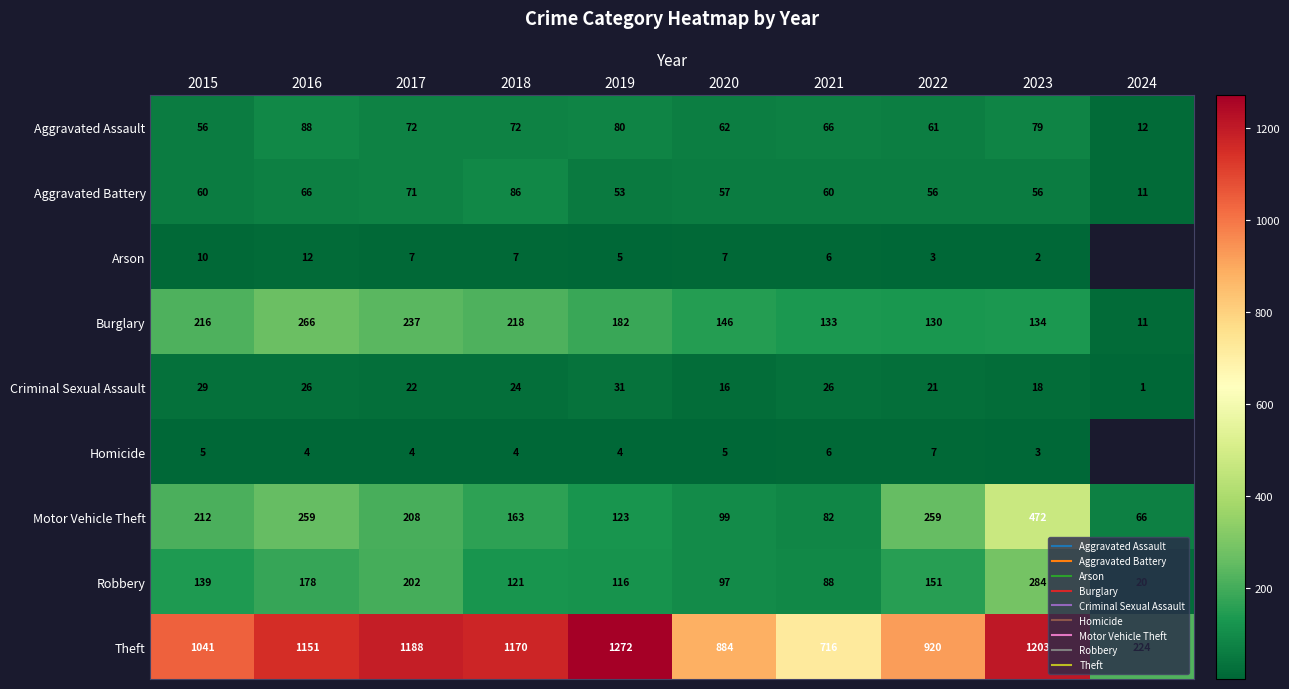

Count the number of data series in this chart.

9